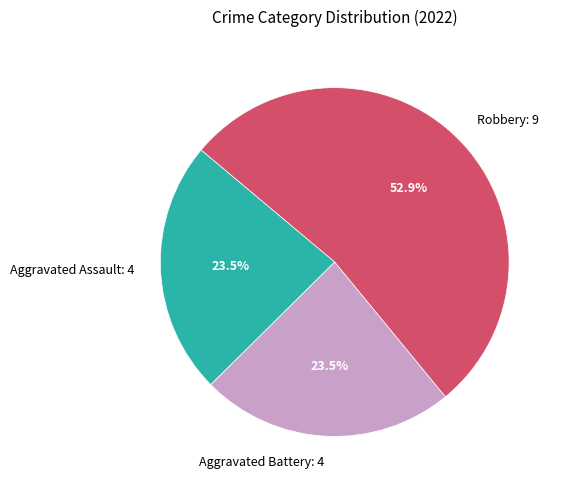

Combined, what portion of the pie is Robbery: 9 and Aggravated Battery: 4?

76.5%